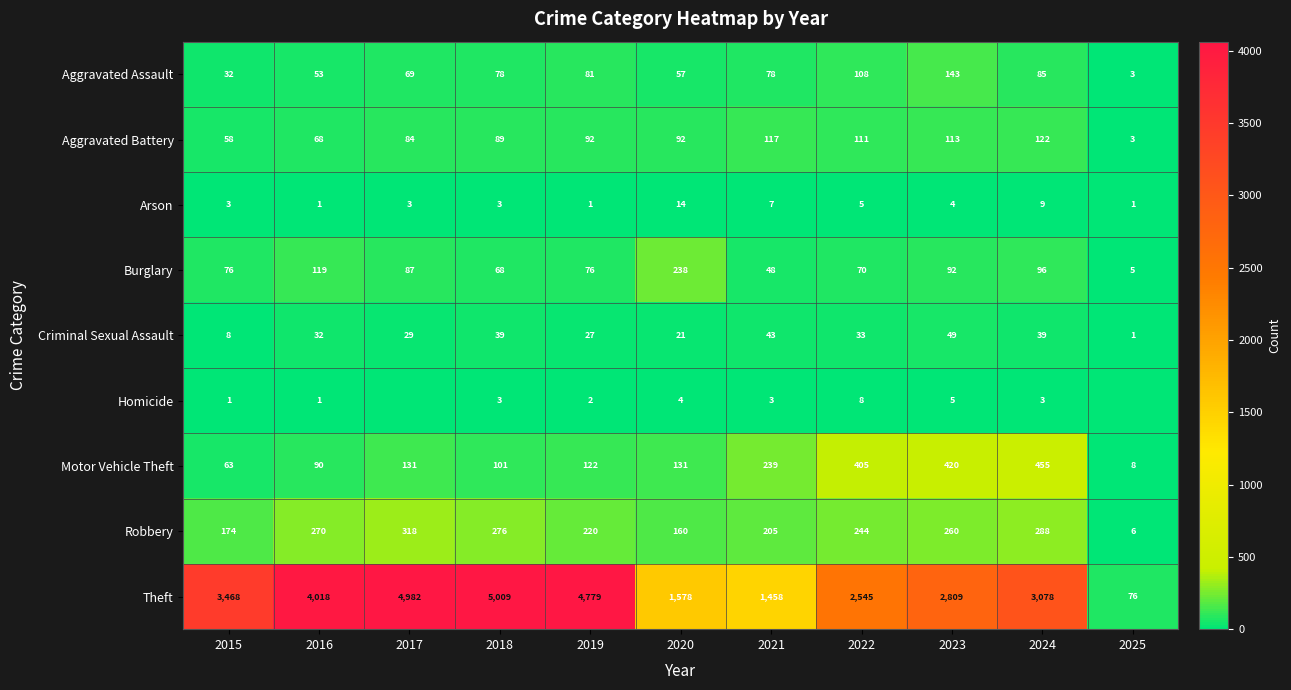

At which category is the sum across all series the highest?

2017